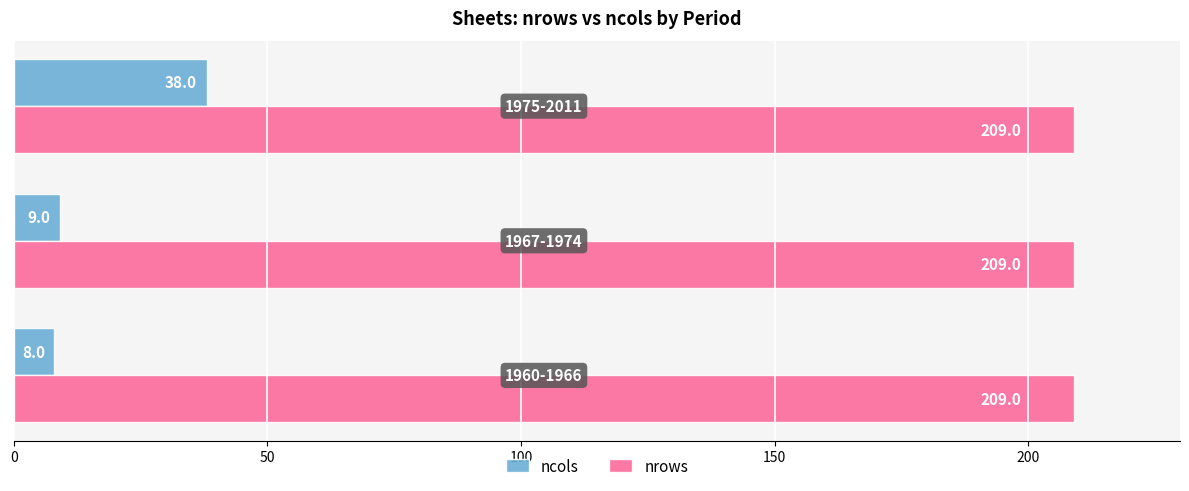

Which series has the largest total across all categories?

nrows